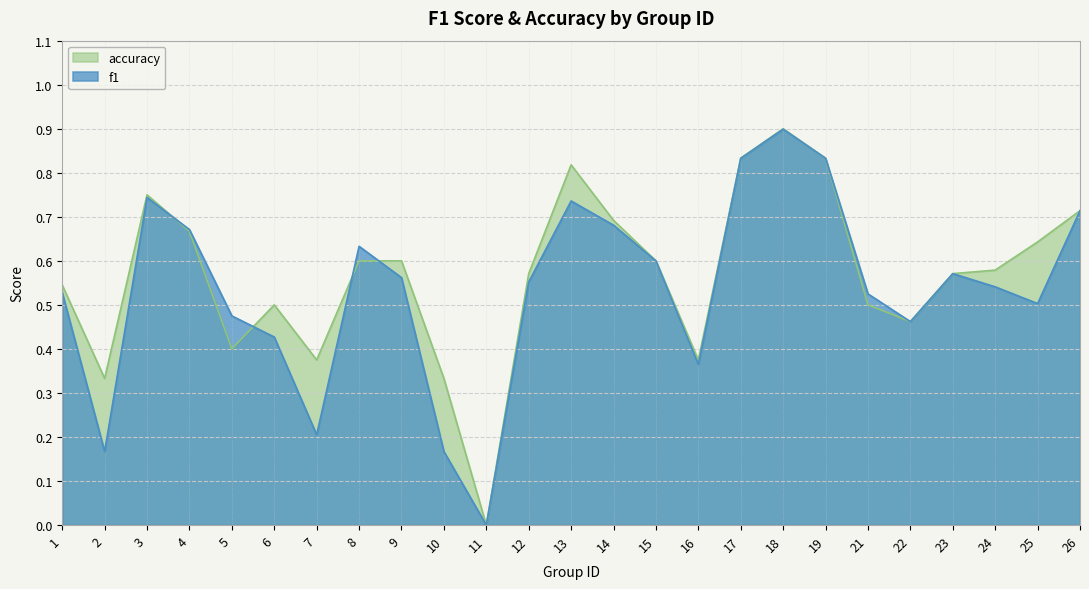

What is the sum of all f1 values?

13.4